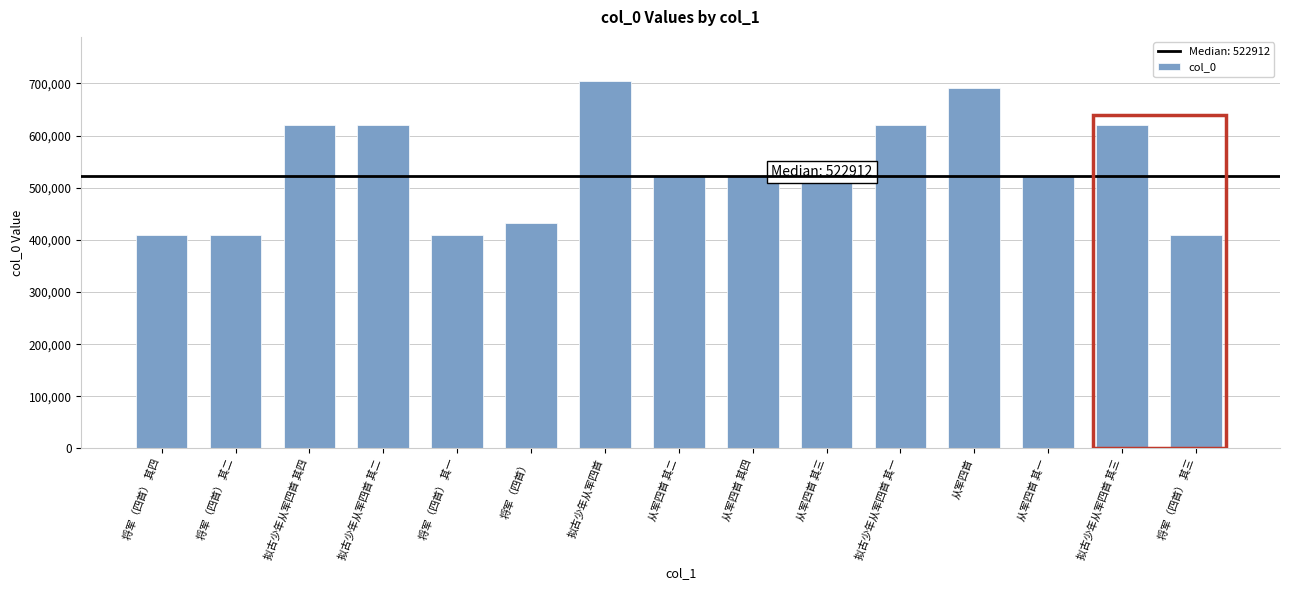

What is the label of the 6th bar from the right?

从军四首 其三